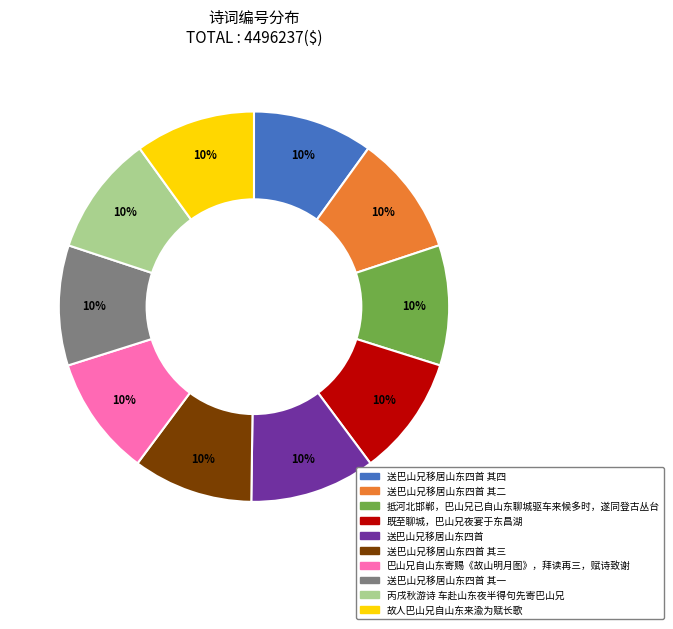

The 送巴山兄移居山东四首 其一 slice represents 10% of the pie. True or false?

True